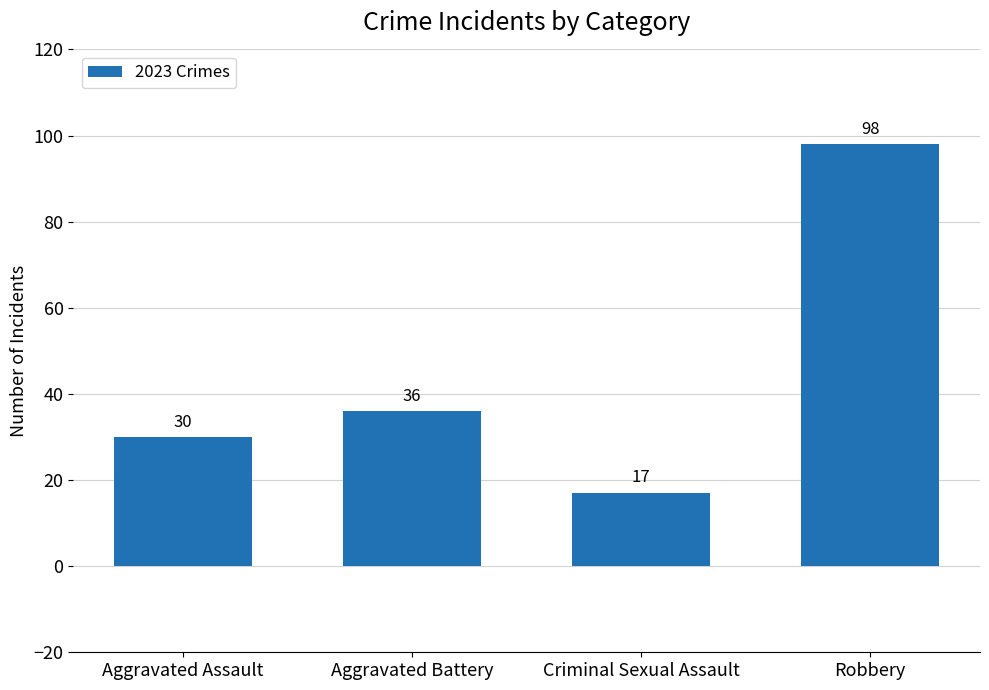

What position from the left is Robbery?

4